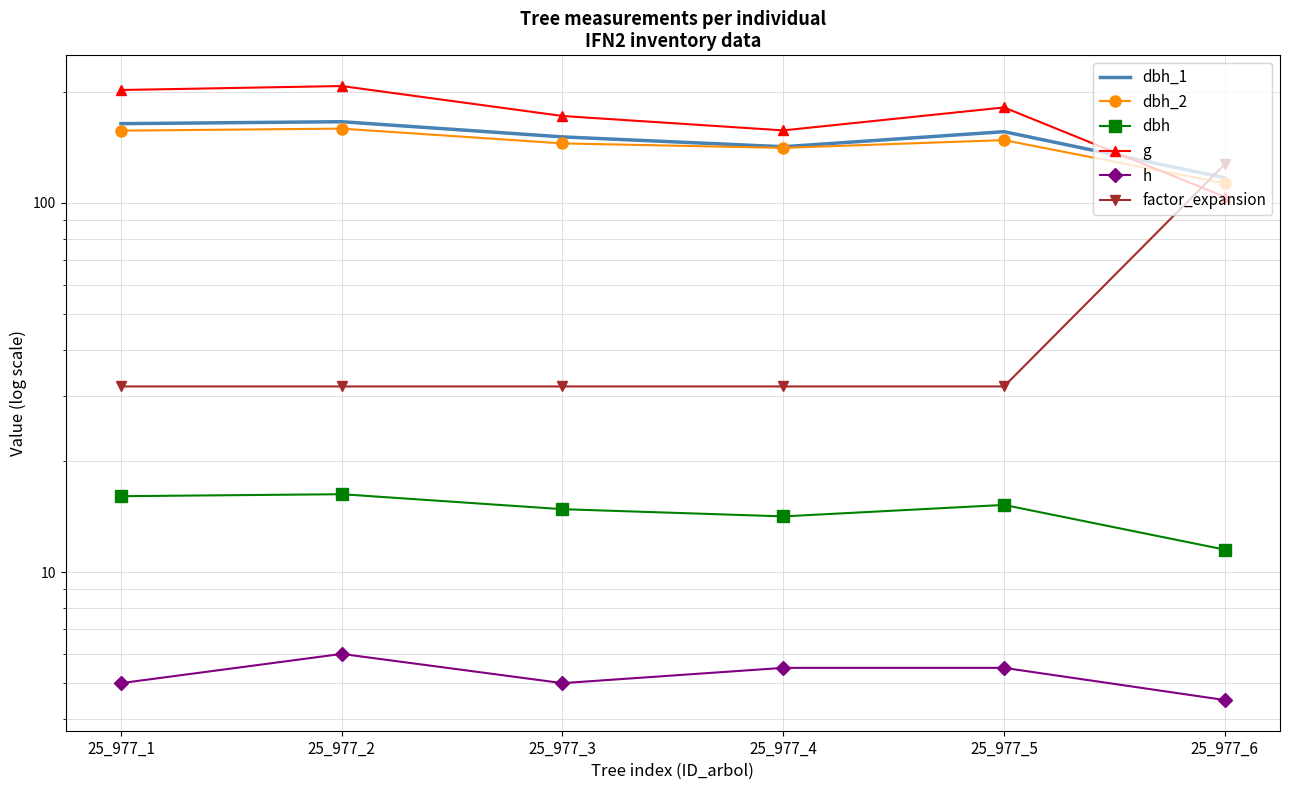

Reading left to right, what are all the values shown in this chart?

dbh_1: 164.0	166.0	151.0	142.0	156.0	117.0
dbh_2: 157.0	159.0	145.0	141.0	148.0	113.0
dbh: 16.1	16.2	14.8	14.2	15.2	11.5
g: 202.3	207.4	172.0	157.2	181.5	103.9
h: 5.0	6.0	5.0	5.5	5.5	4.5
factor_expansion: 31.8	31.8	31.8	31.8	31.8	127.3